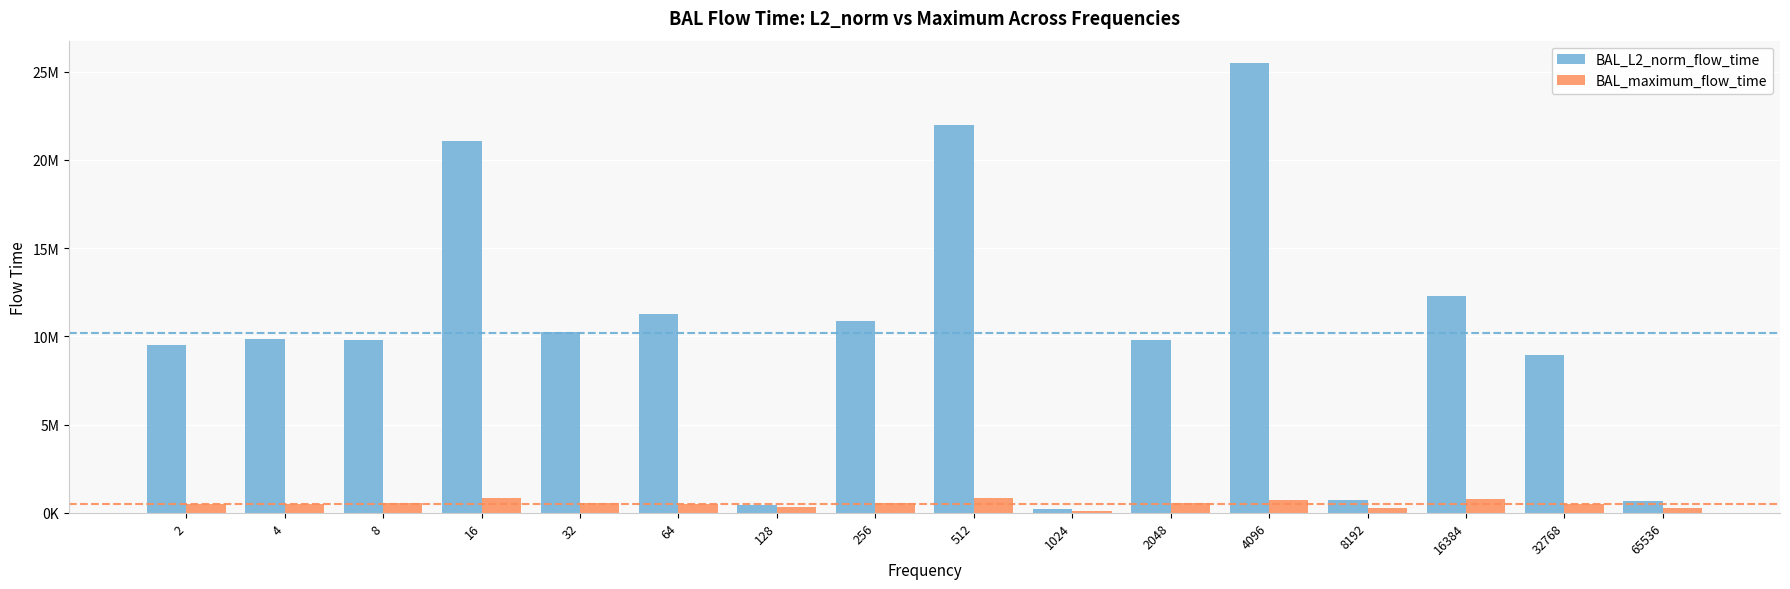

What are all the series names shown in the legend?

BAL_L2_norm_flow_time, BAL_maximum_flow_time